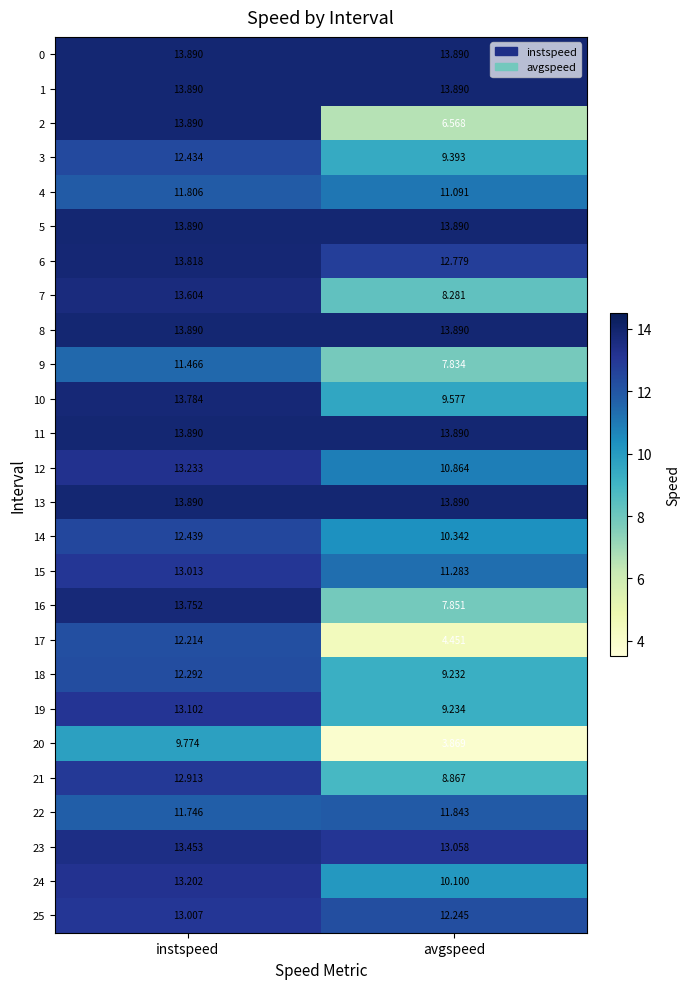

Rank the categories by 10 value from highest to lowest.

instspeed, avgspeed